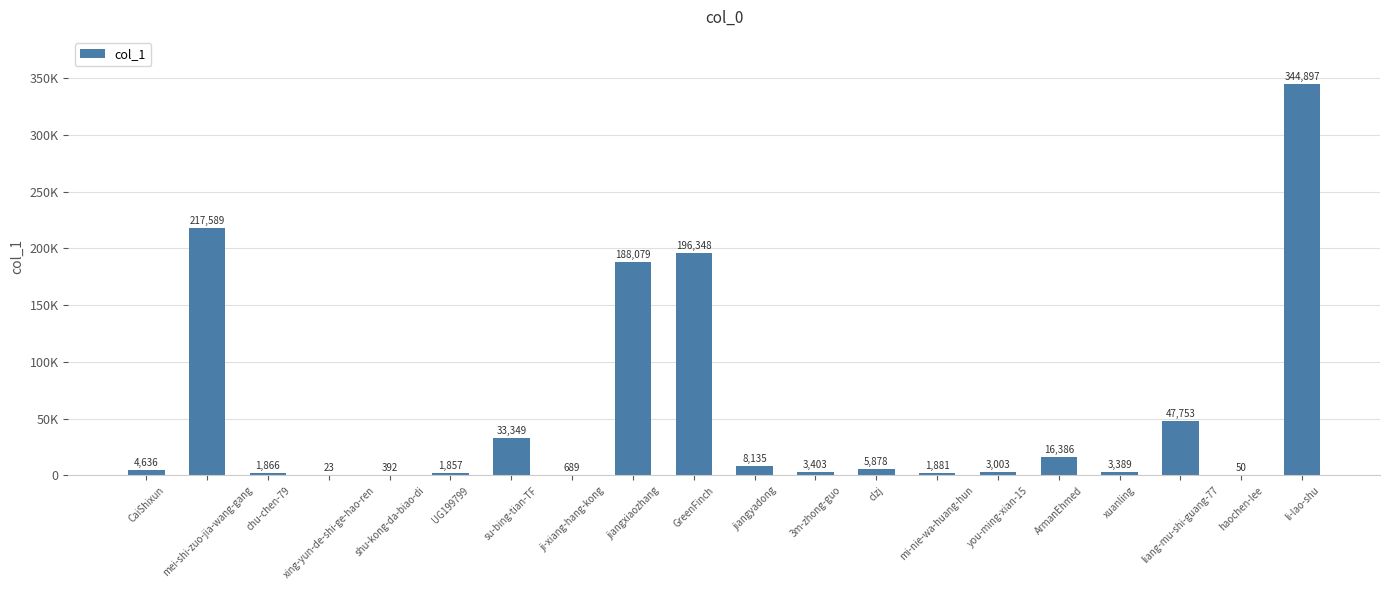

Rank the categories by value from lowest to highest.

xing-yun-de-shi-ge-hao-ren, haochen-lee, shu-kong-da-biao-di, ji-xiang-hang-kong, UG199799, chu-chen-79, mi-nie-wa-huang-hun, you-ming-xian-15, xuanling, 3m-zhong-guo, CaiShixun, clzj, jiangyadong, ArmanEhmed, su-bing-tian-TF, liang-mu-shi-guang-77, jiangxiaozhang, GreenFinch, mei-shi-zuo-jia-wang-gang, li-lao-shu